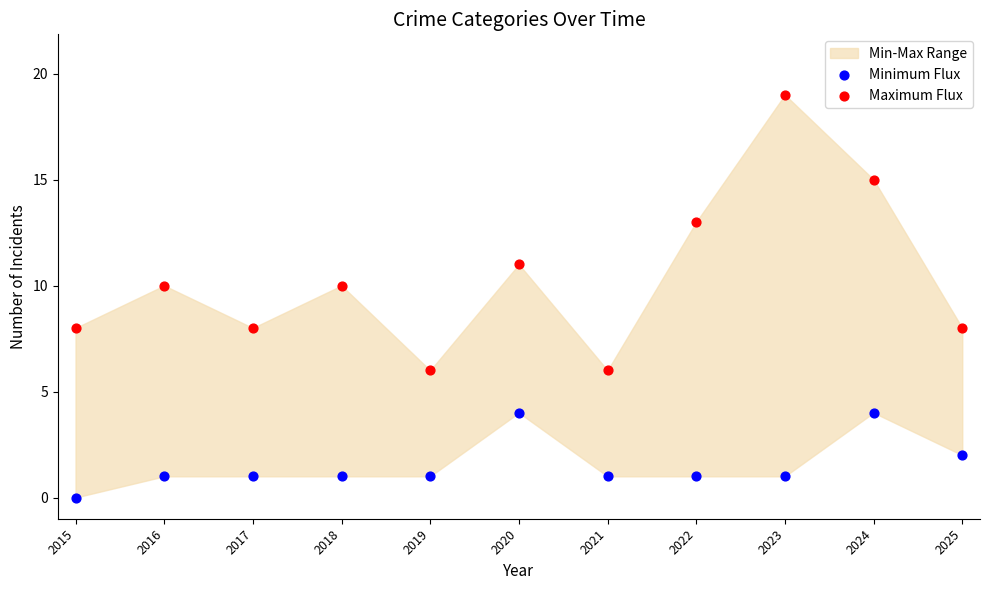

Which series reaches the maximum Y coordinate?

Maximum Flux